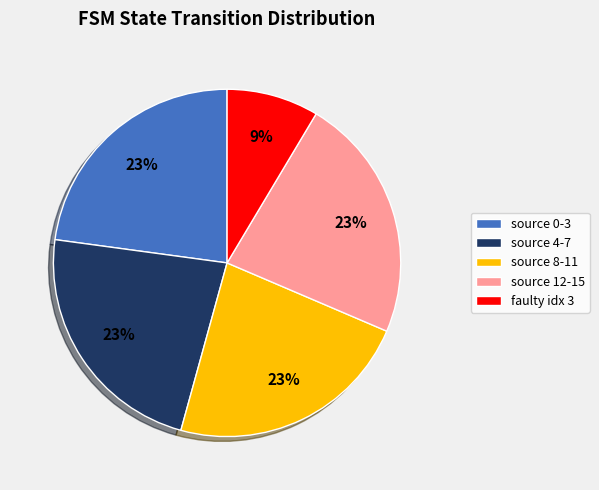

How many segments does this pie chart have?

5